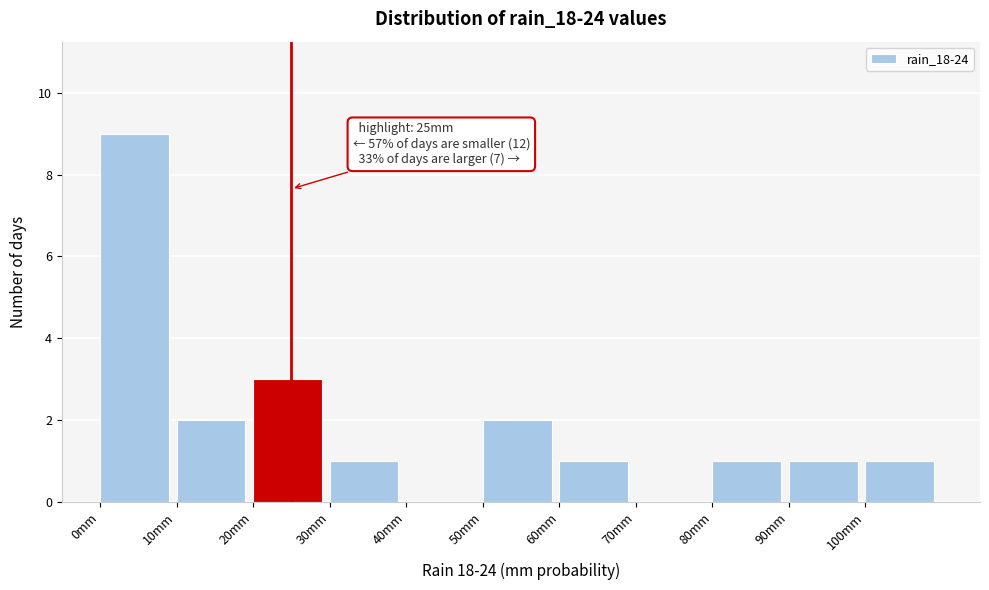

Over which range of the x-axis is the bar tallest?

0 to 10